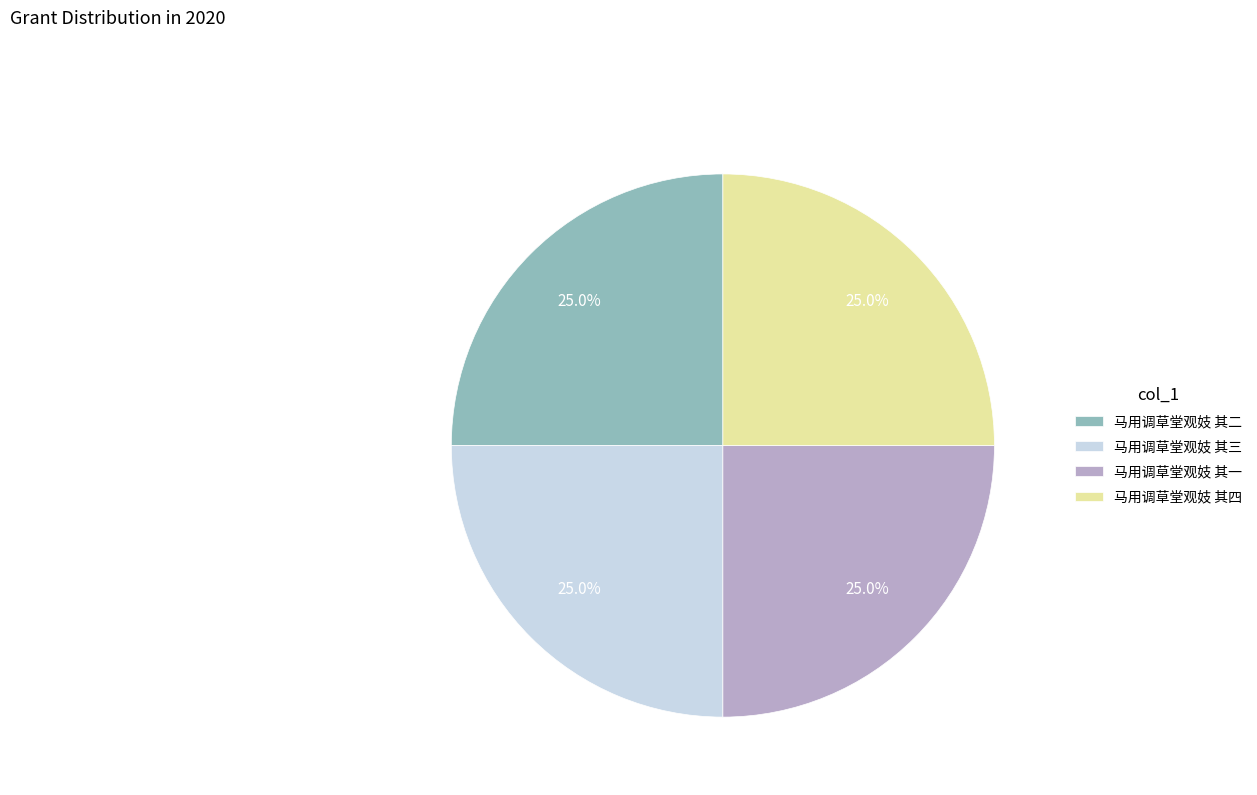

How much of the chart is everything except 马用调草堂观妓 其四?

75.0%